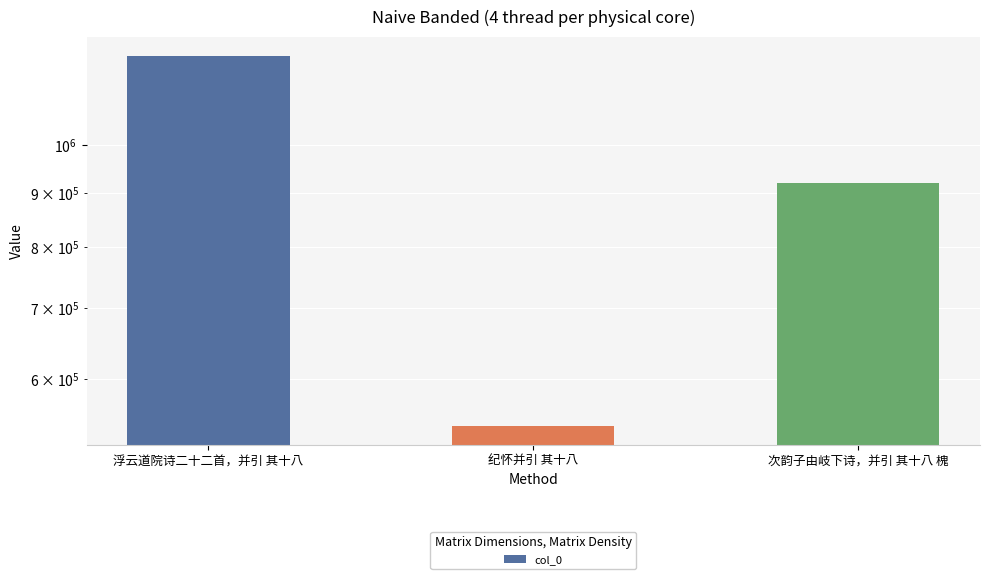

What is the average value?

892194